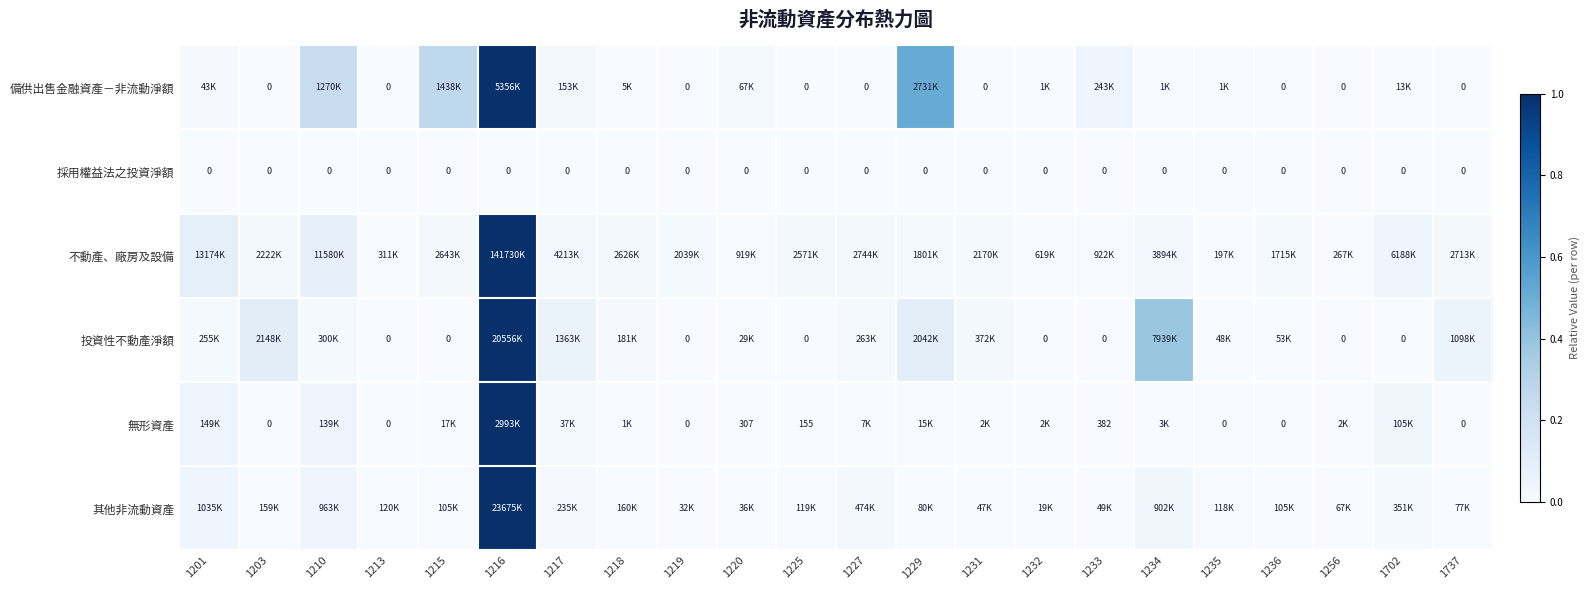

What is the sum of all 備供出售金融資產－非流動淨額 values?

2.1